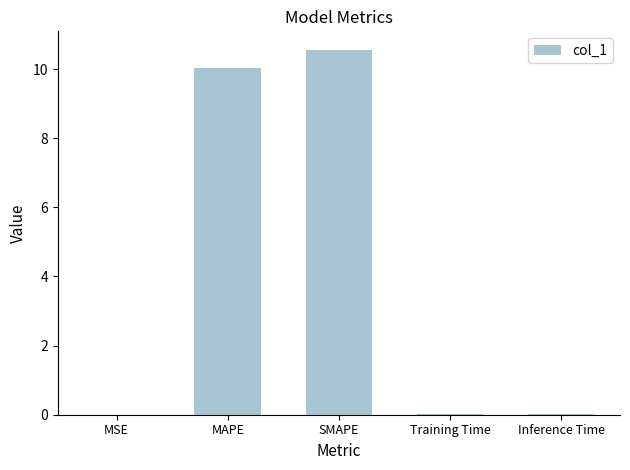

What is the sum of all values?

20.6